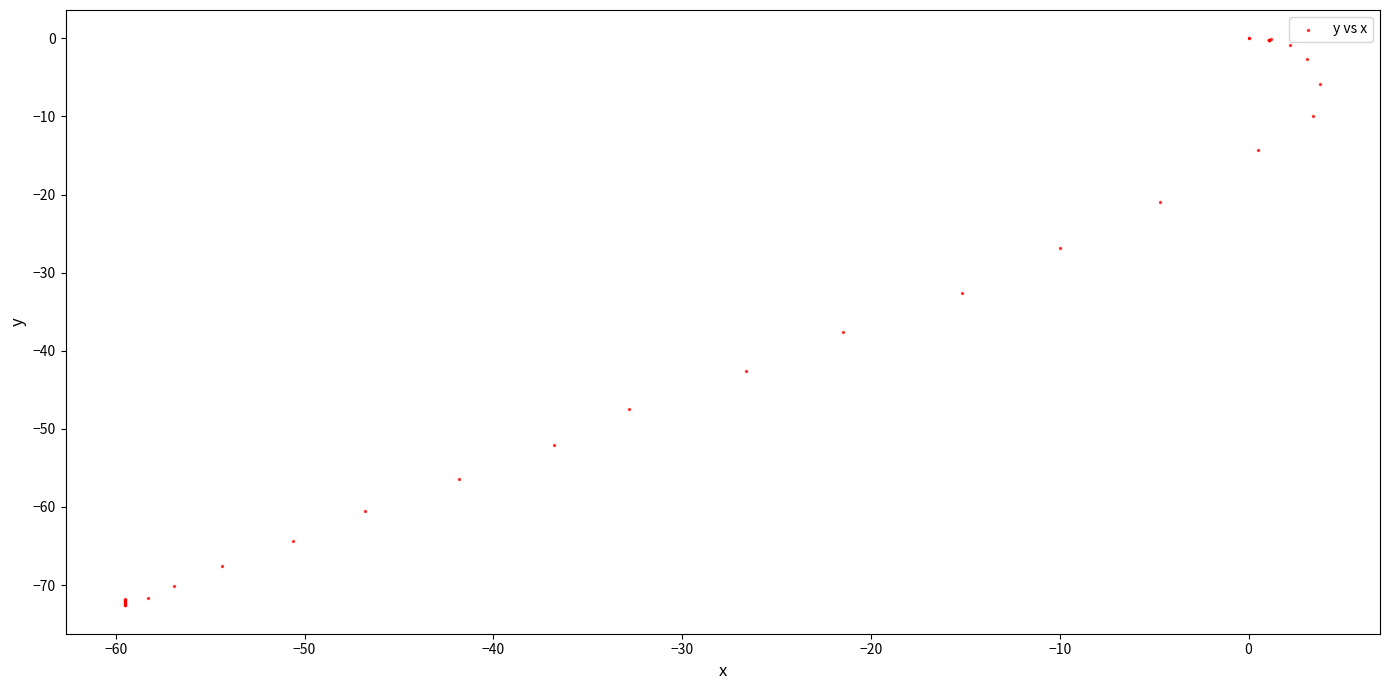

What Y value in the scatter plot is closest to -36?

-37.6